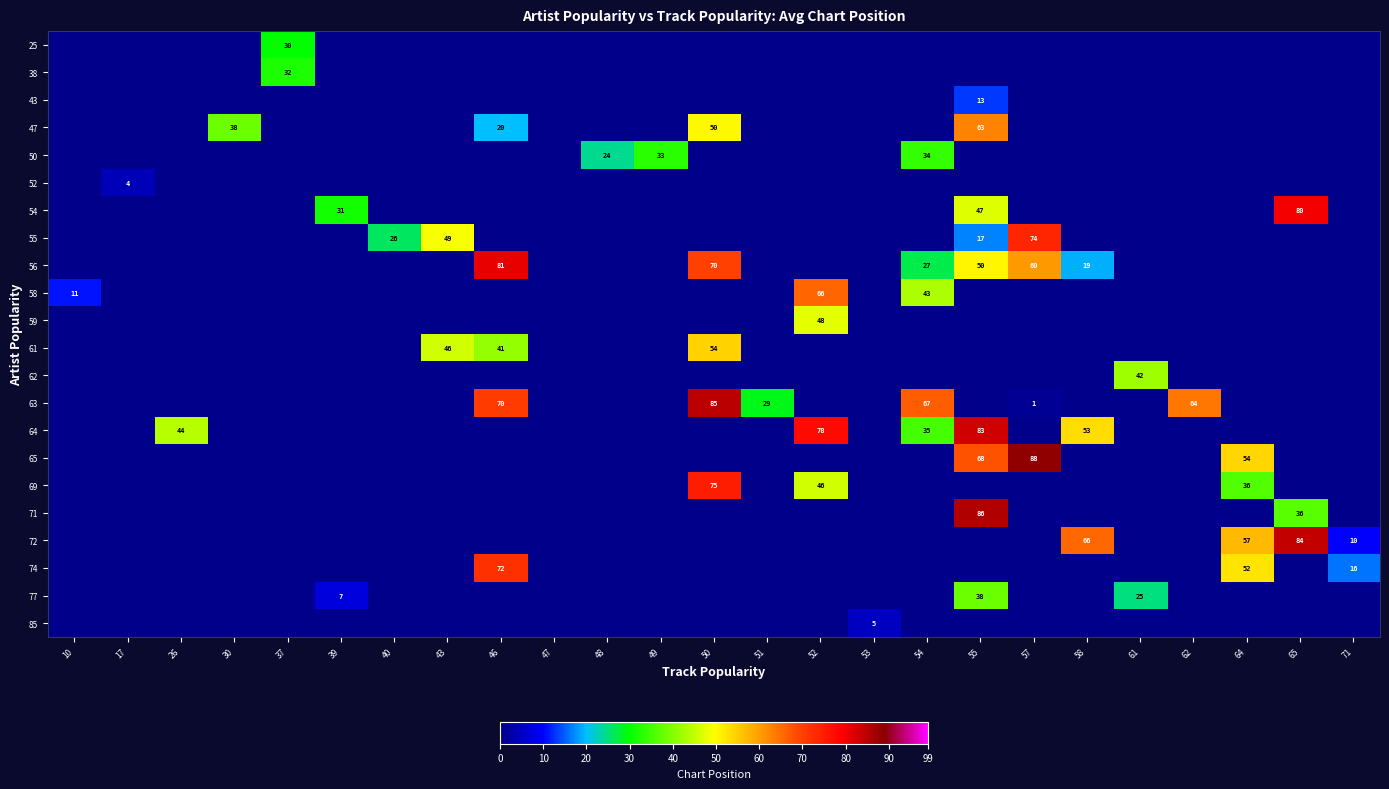

The value of 64 at 54 is 35. True or false?

True